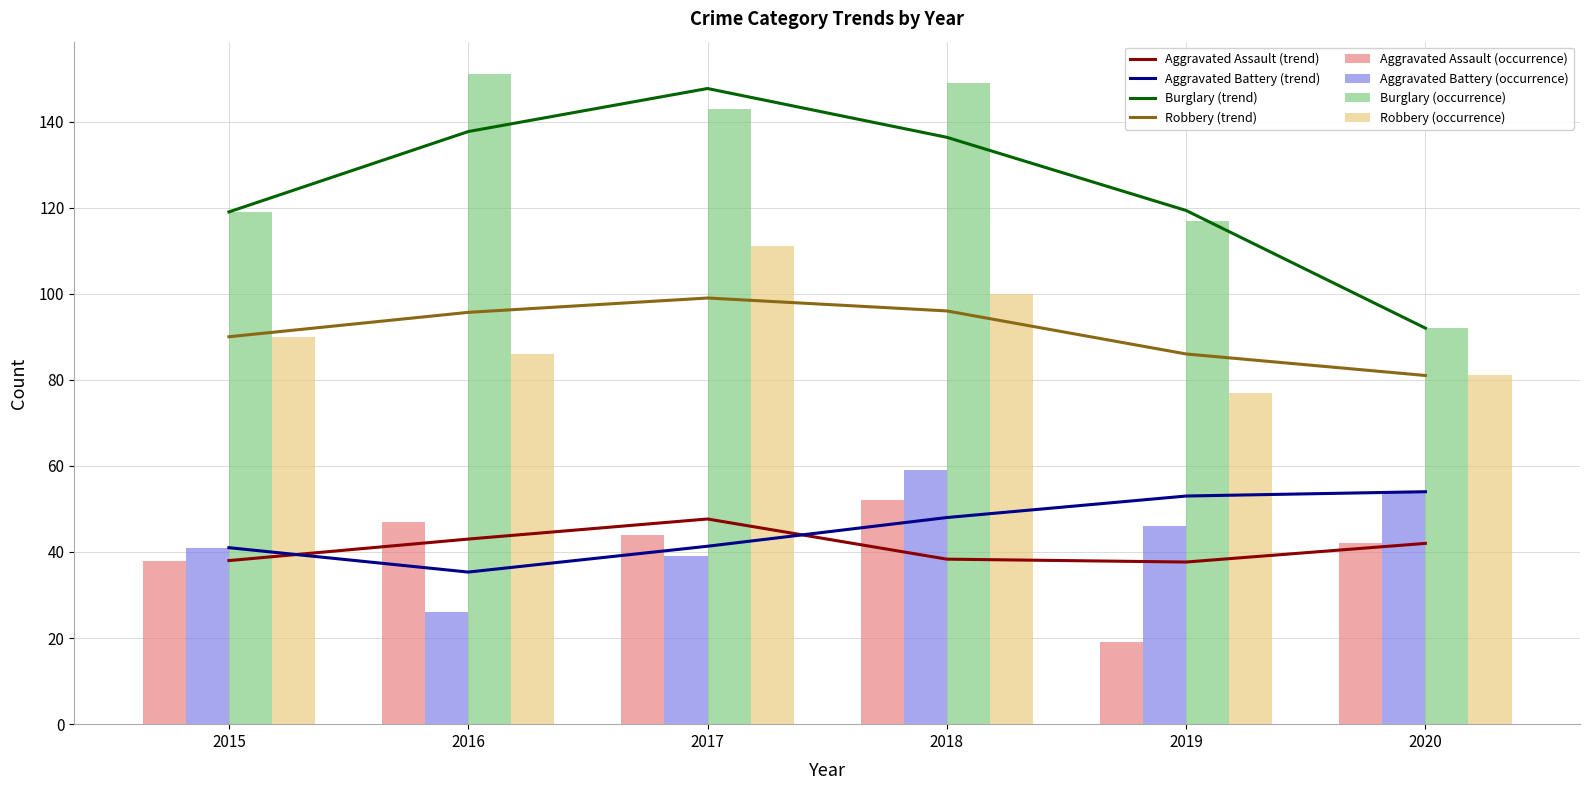

What is the lowest value of the Burglary series?

92